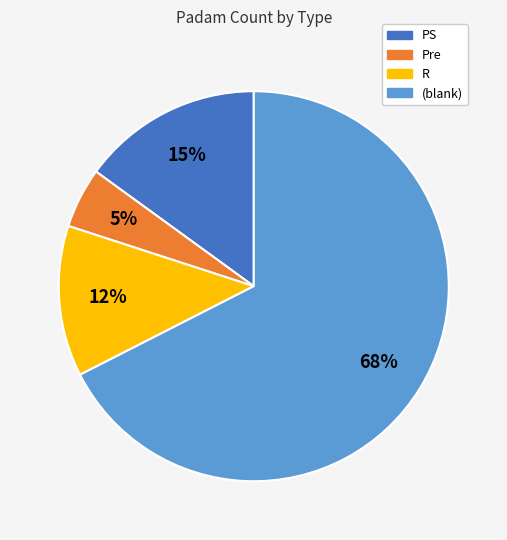

To the nearest percent, what is the average slice percentage?

25%